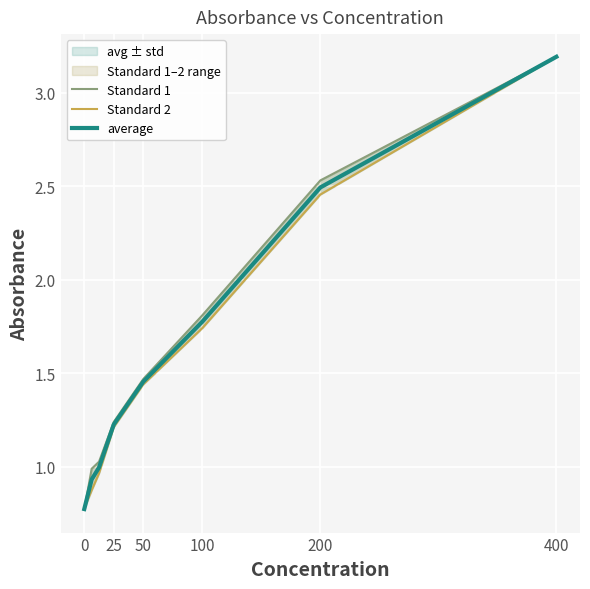

How many values in the average series are below 1?

3